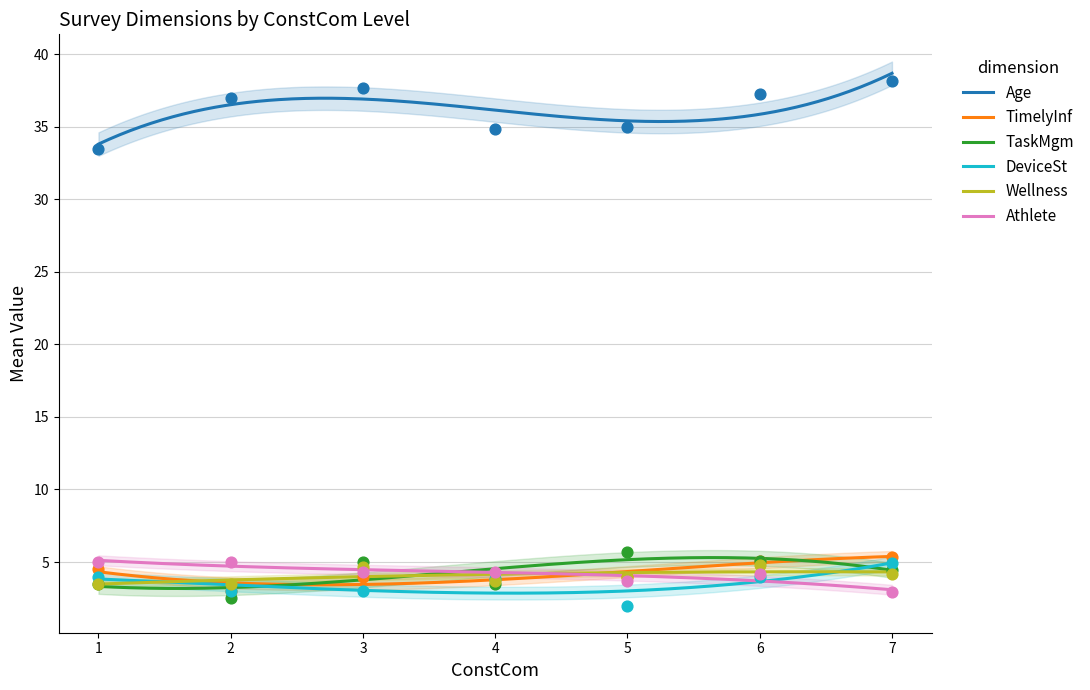

What is the maximum value for Wellness?

4.3